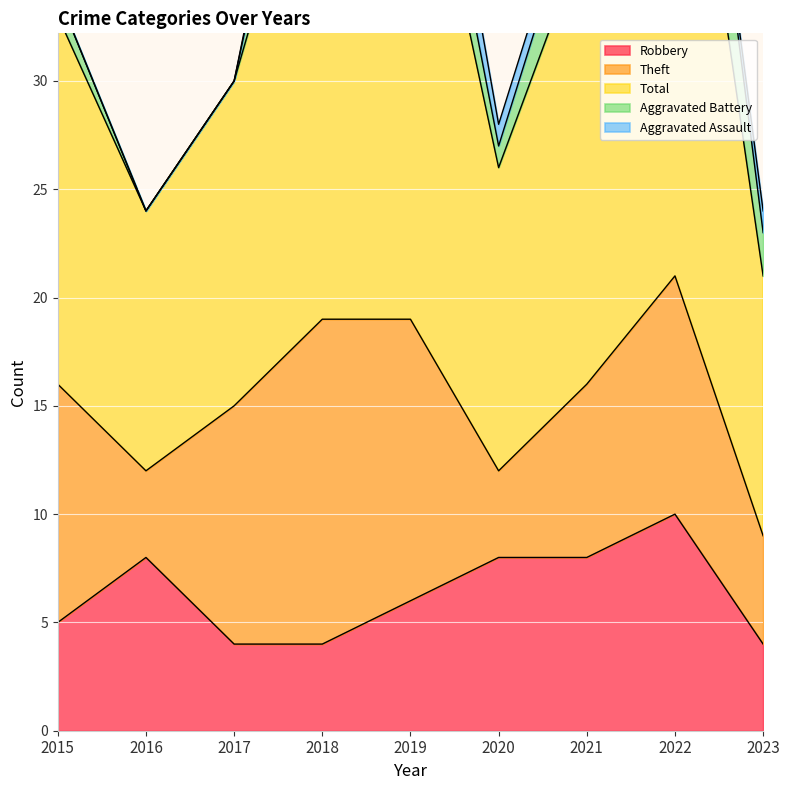

At how many categories does at least one series exceed 15?

5